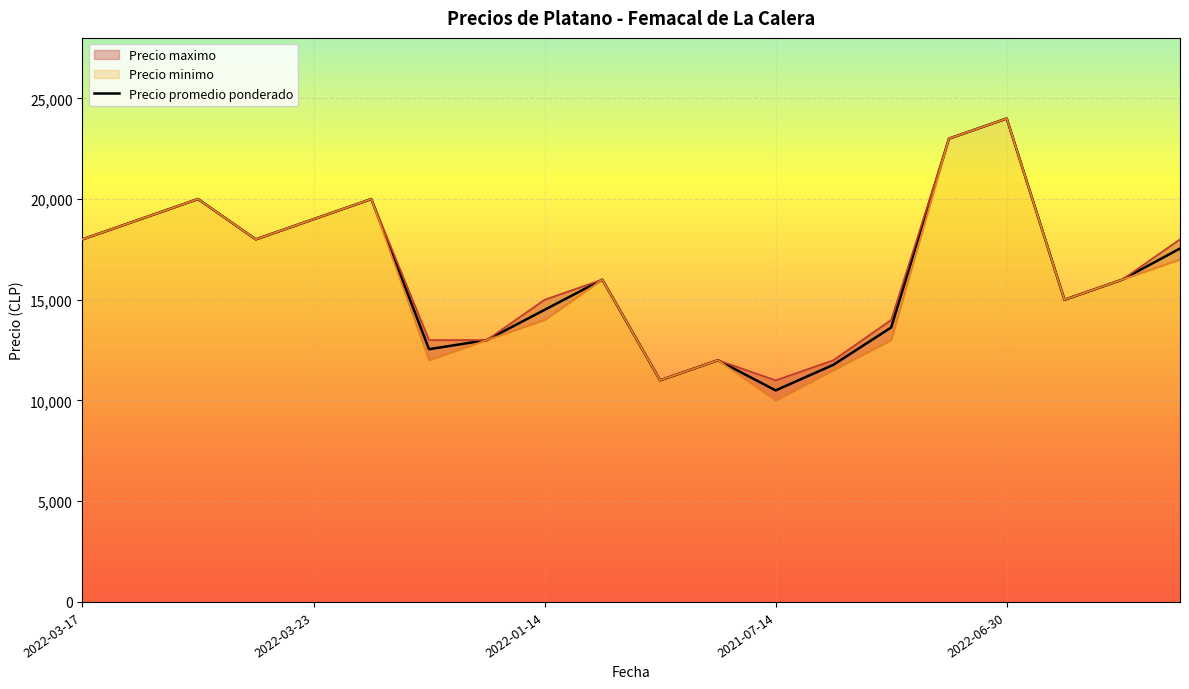

What is the highest value of the Precio promedio ponderado series?

24000